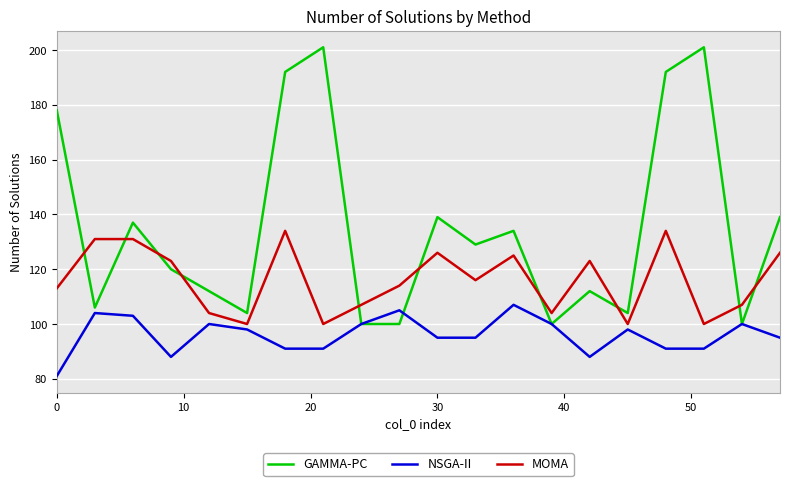

List the series in order of their peak value, lowest first.

NSGA-II, MOMA, GAMMA-PC